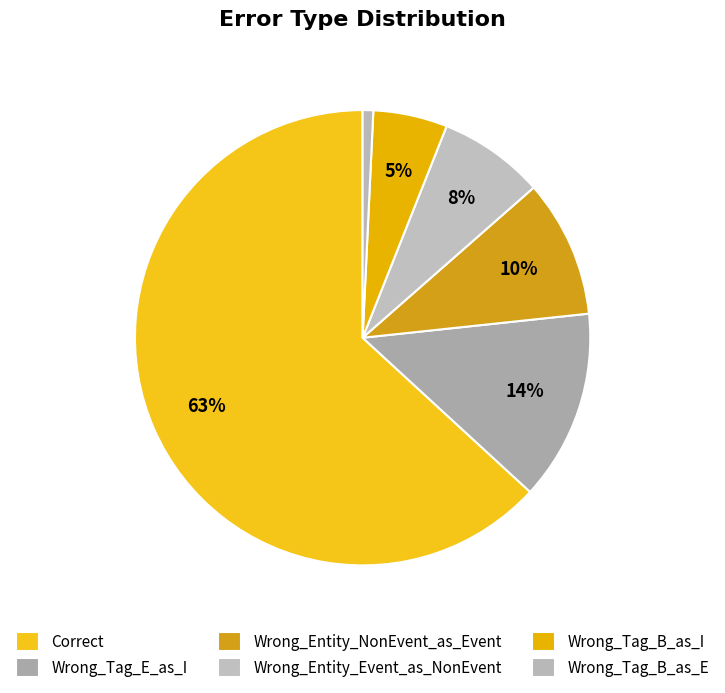

To the nearest percent, what is the difference between the Wrong_Entity_Event_as_NonEvent and Wrong_Tag_E_as_I slice percentages?

6%